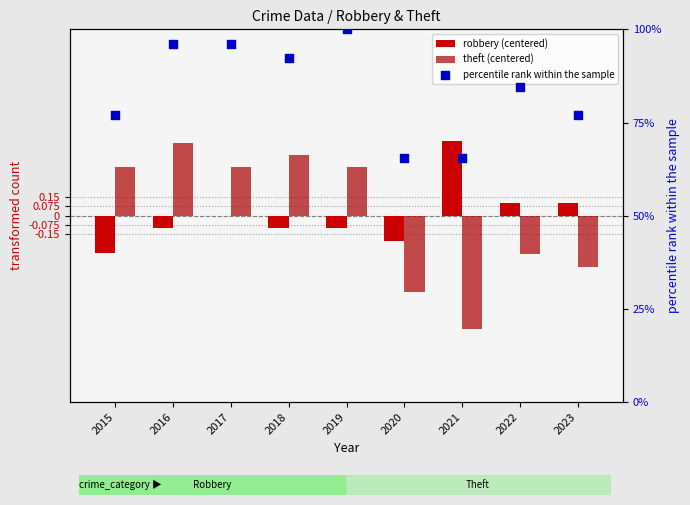

Is the value of percentile rank within the sample at 2022 greater than the value of robbery (centered) at 2022?

Yes